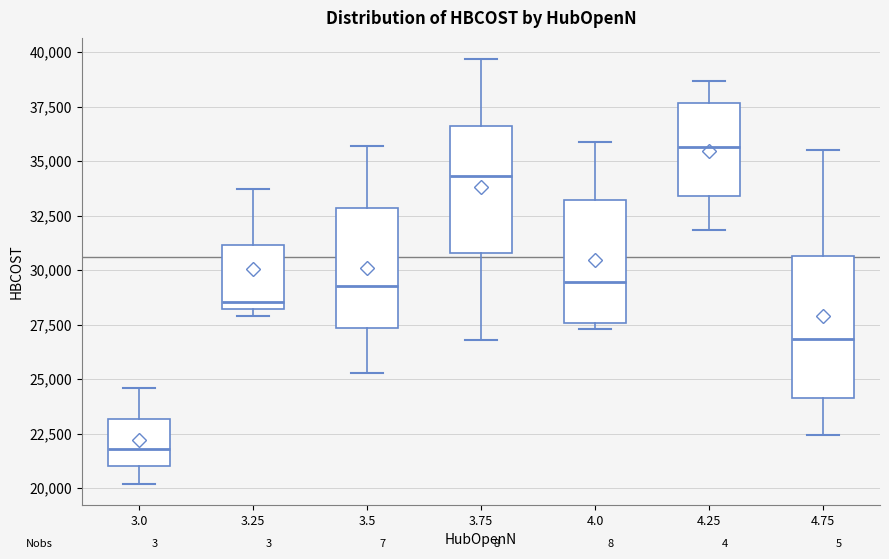

Reading left to right, read every box against the y-axis: the position of its median line, the range the box covers, and the ends of its whiskers. The values are not printed on the chart, so give them approximately, as read against the axis.

3.0: median 22000, box 21000 to 23000, whiskers 20000 to 24500
3.25: median 28500, box 28000 to 31000, whiskers 28000 (just below the box's lower edge) to 33500
3.5: median 29500, box 27500 to 33000, whiskers 25500 to 35500
3.75: median 34500, box 31000 to 36500, whiskers 27000 to 39500
4.0: median 29500, box 27500 to 33000, whiskers 27500 (just below the box's lower edge) to 36000
4.25: median 35500, box 33500 to 37500, whiskers 32000 to 38500
4.75: median 27000, box 24000 to 30500, whiskers 22500 to 35500